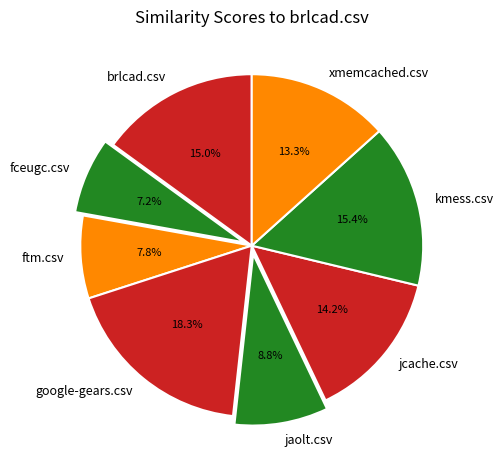

Which category has the biggest portion of the pie?

google-gears.csv